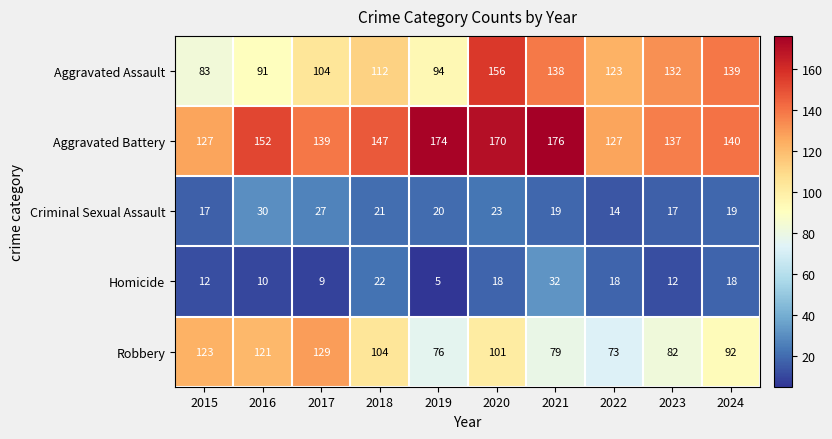

Which series changed the most between 2016 and 2022?

Robbery